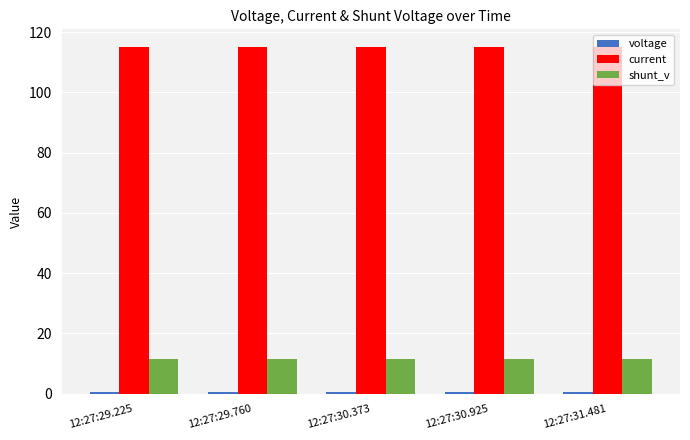

True or false: current has a value of 158.0 at 12:27:30.925.

False